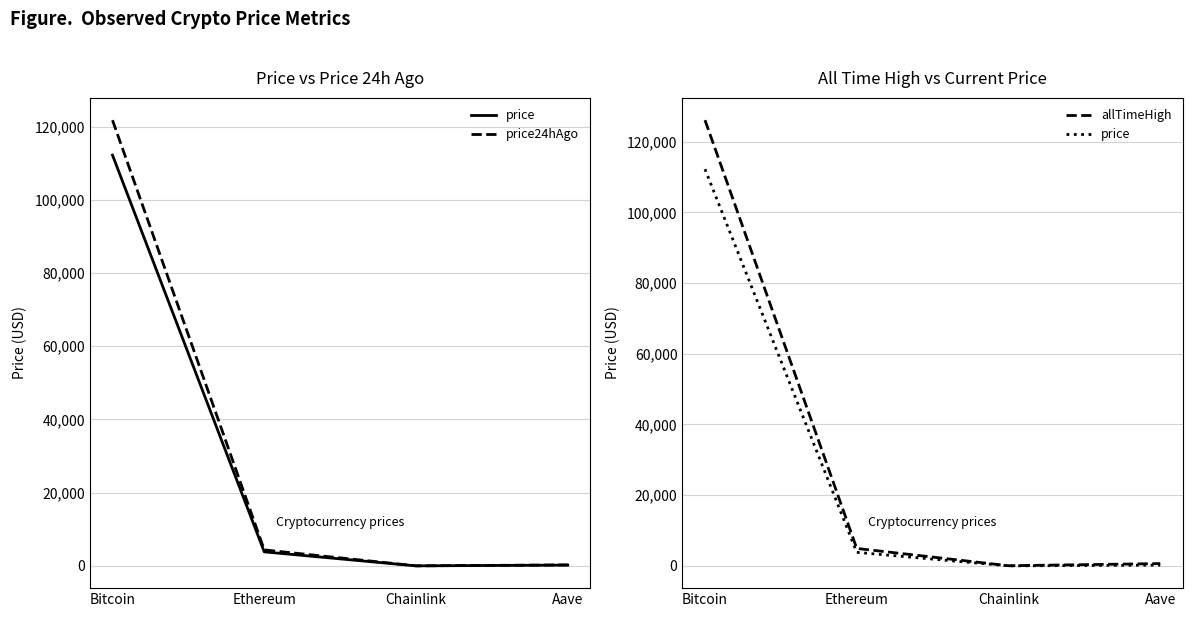

Which category has the highest value across all series?

Bitcoin